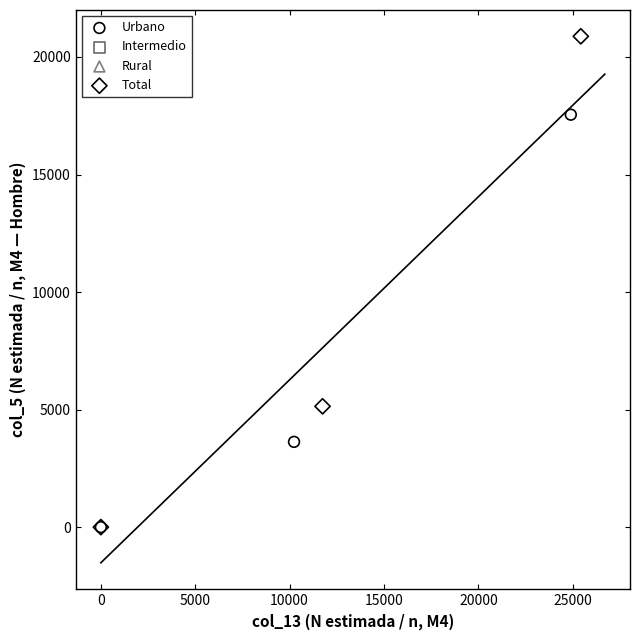

Which series has the widest spread of Y values?

Total